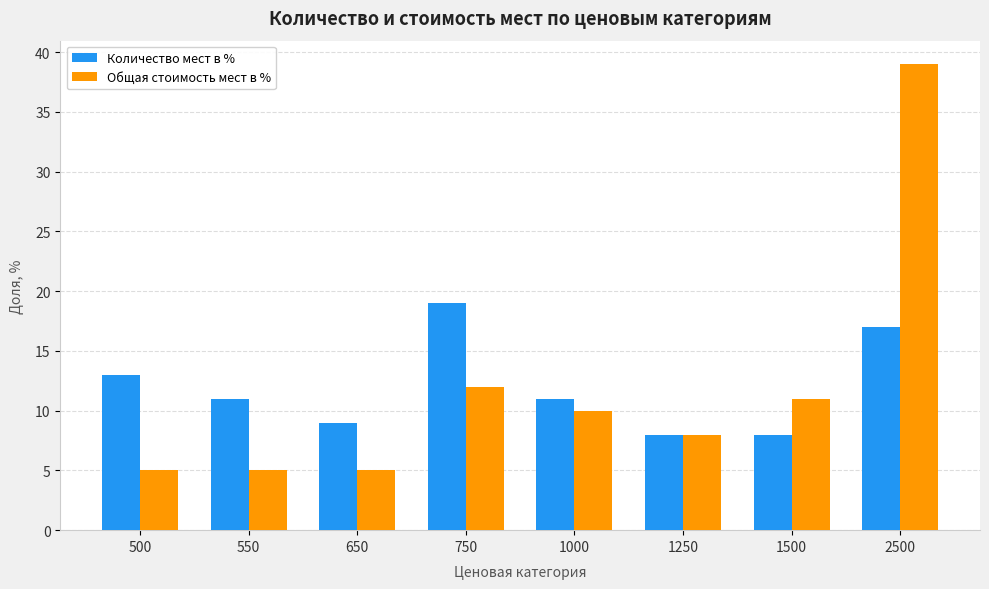

At which label does Общая стоимость мест в % first exceed 10?

750